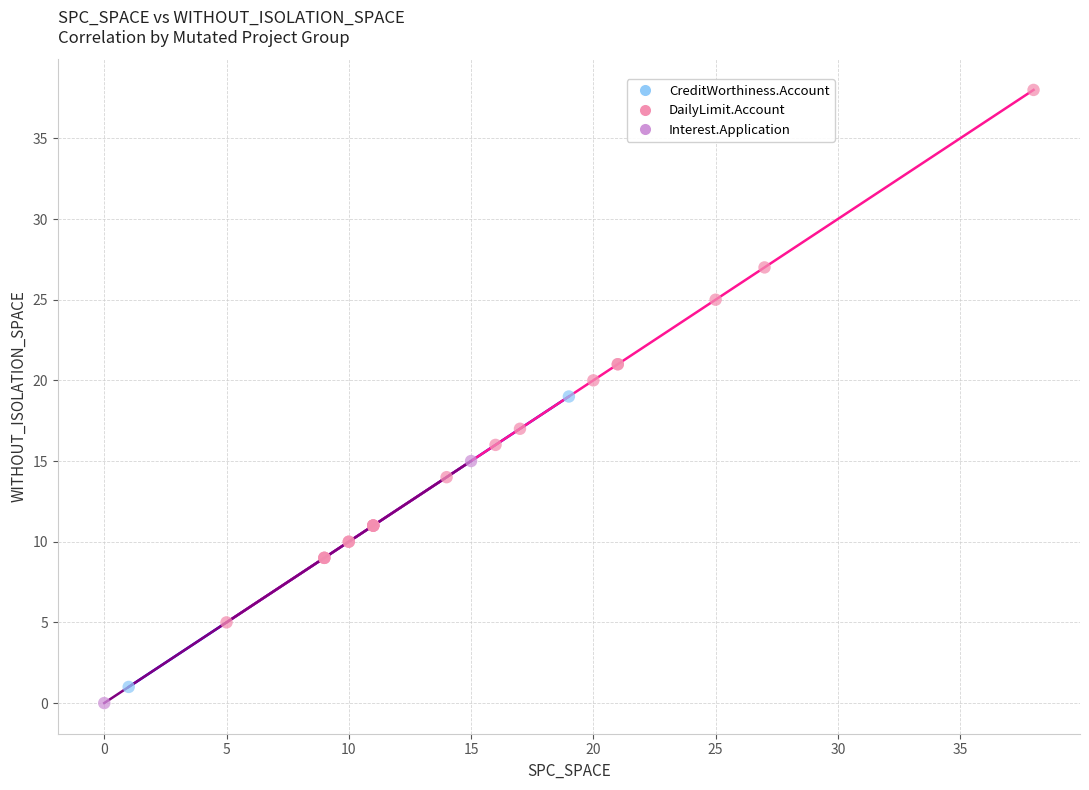

What are all the series names shown in the legend?

CreditWorthiness.Account, DailyLimit.Account, Interest.Application